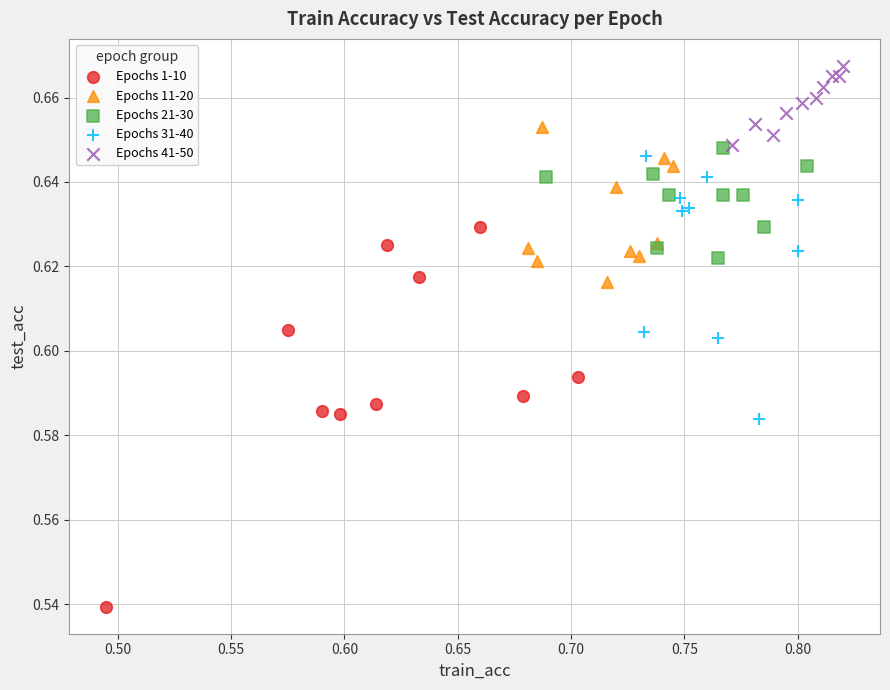

Which series reaches the maximum Y coordinate?

Epochs 41-50